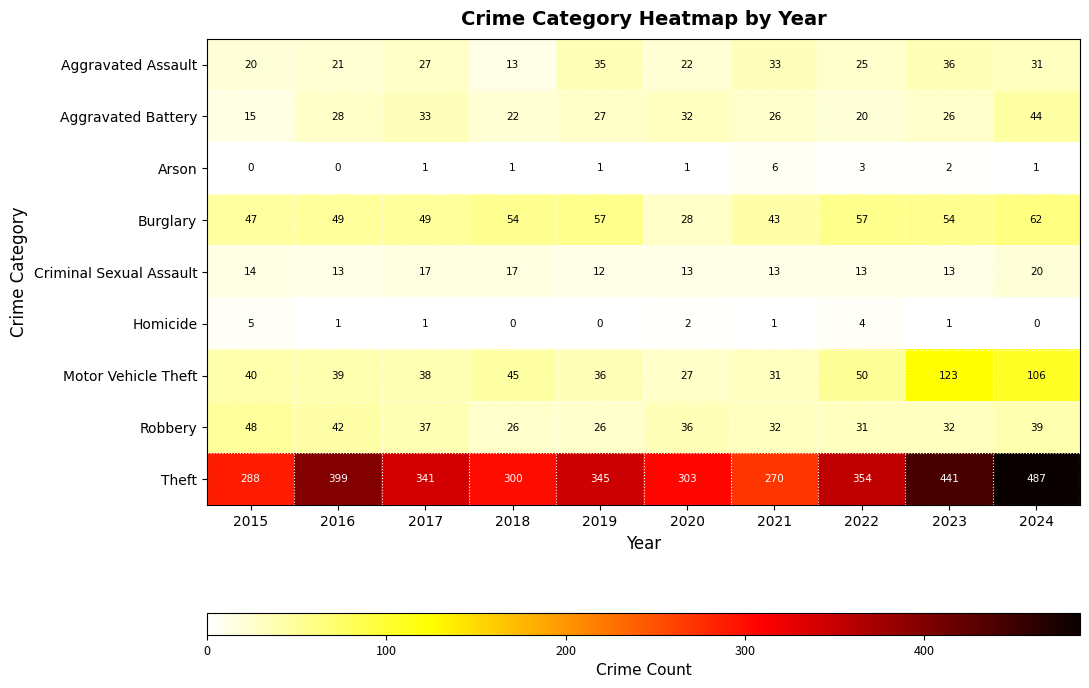

List the series in order of their peak value, lowest first.

Homicide, Arson, Criminal Sexual Assault, Aggravated Assault, Aggravated Battery, Robbery, Burglary, Motor Vehicle Theft, Theft